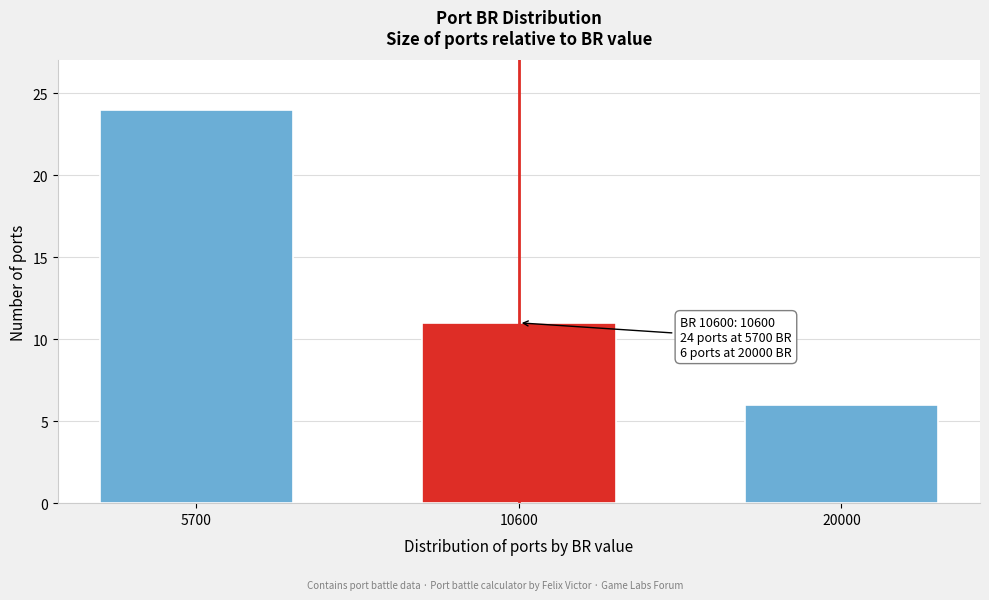

Reading left to right, what are all the values shown in this chart?

5700=24	10600=11	20000=6